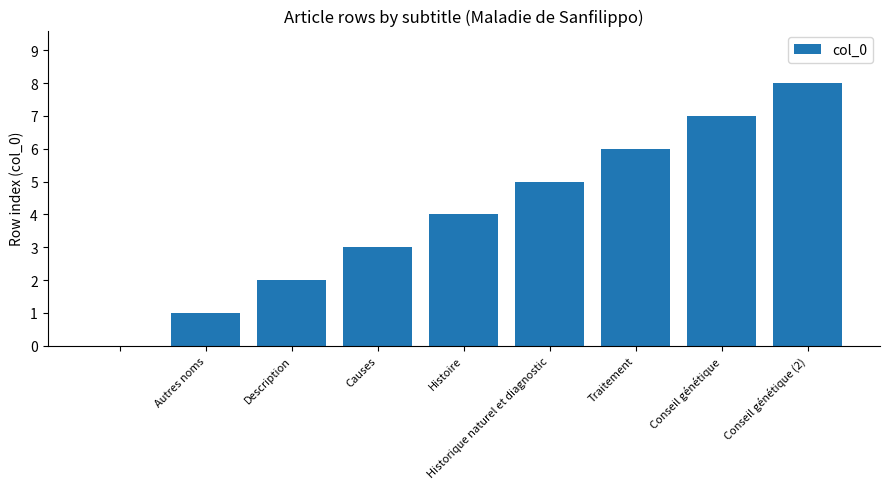

What is the sum of all values?

36